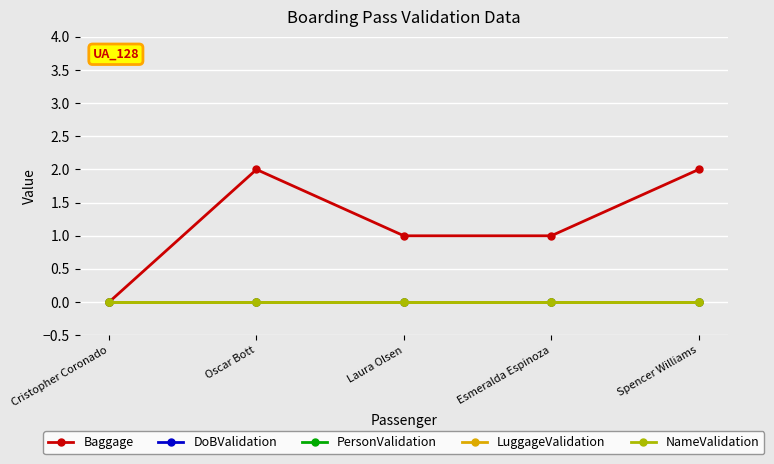

Does the chart have visible grid lines?

Yes